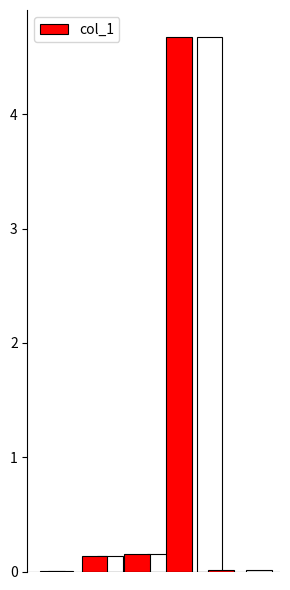

List the labels in order of value, largest first.

3, 2, 1, 4, 0